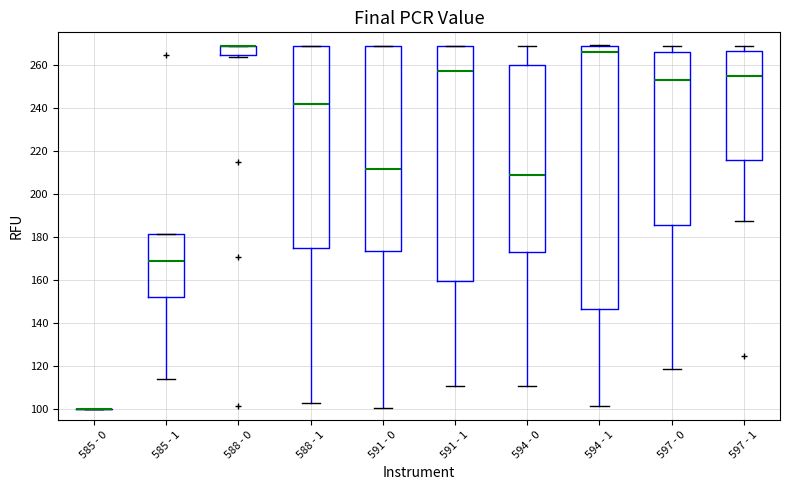

Reading left to right, transcribe this box plot: for each box, give where its median line is, the range the box spans, and where its two whiskers end, as read against the y-axis. The values are not printed on the chart, so give them approximately, as read against the axis.

585 - 0: box collapsed to a line at 100, whiskers 100 to 100
585 - 1: median 168, box 152 to 182, whiskers 114 to 182
588 - 0: median 268 (drawn on the box's upper edge), box 264 to 268, whiskers 264 (just below the box's lower edge) to 268
588 - 1: median 242, box 174 to 268, whiskers 102 to 268
591 - 0: median 212, box 174 to 268, whiskers 100 to 268
591 - 1: median 258, box 160 to 268, whiskers 110 to 268
594 - 0: median 208, box 174 to 260, whiskers 110 to 268
594 - 1: median 266, box 146 to 268, whiskers 102 to 270
597 - 0: median 254, box 186 to 266, whiskers 118 to 268
597 - 1: median 254, box 216 to 266, whiskers 188 to 268